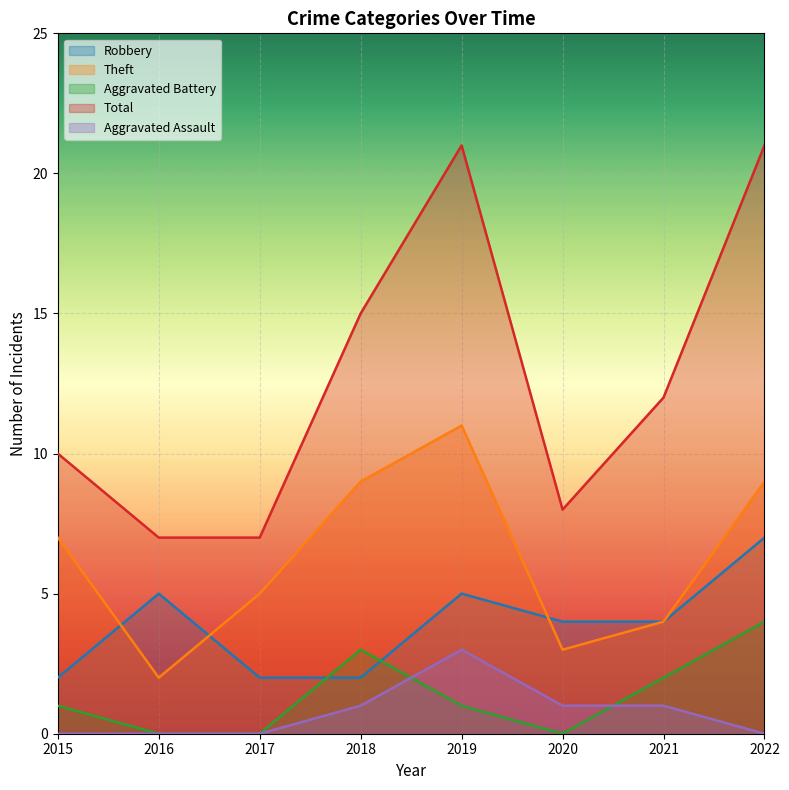

Where is the first local minimum for Total?

2020